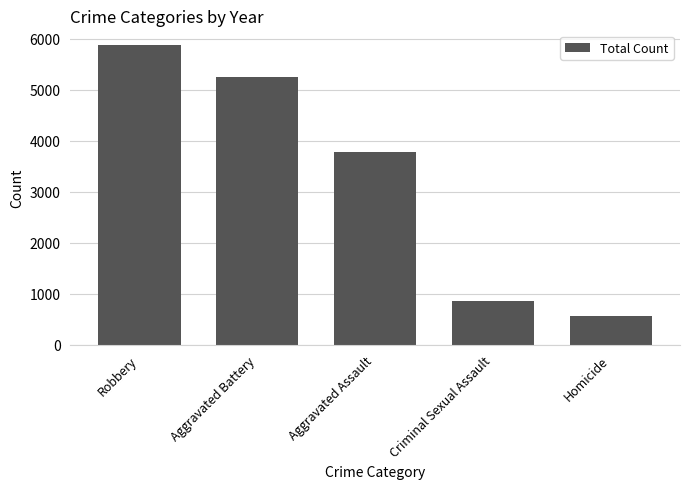

At which category does the chart reach its minimum across all series?

Homicide